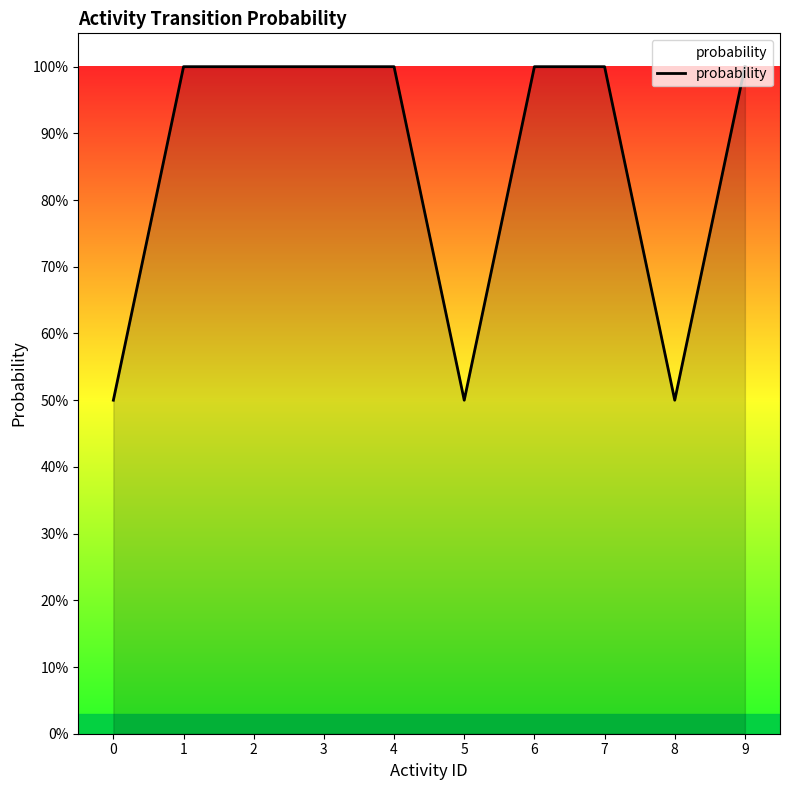

Reading left to right, list all the values displayed in this chart.

0.5	1.0	1.0	1.0	1.0	0.5	1.0	1.0	0.5	1.0